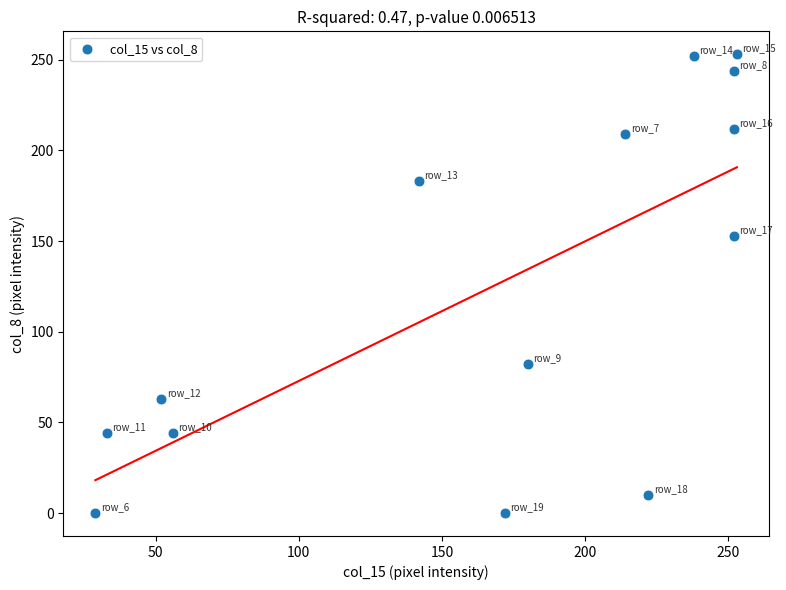

What is the range of Y values (max minus min)?

253